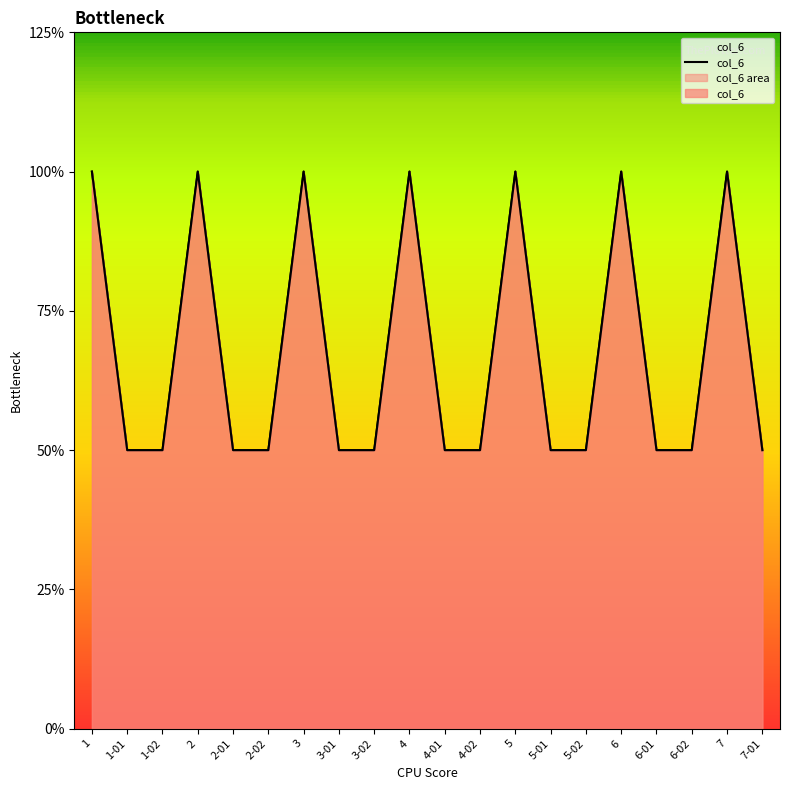

True or false: there are more than 1 points higher than both neighbors.

True